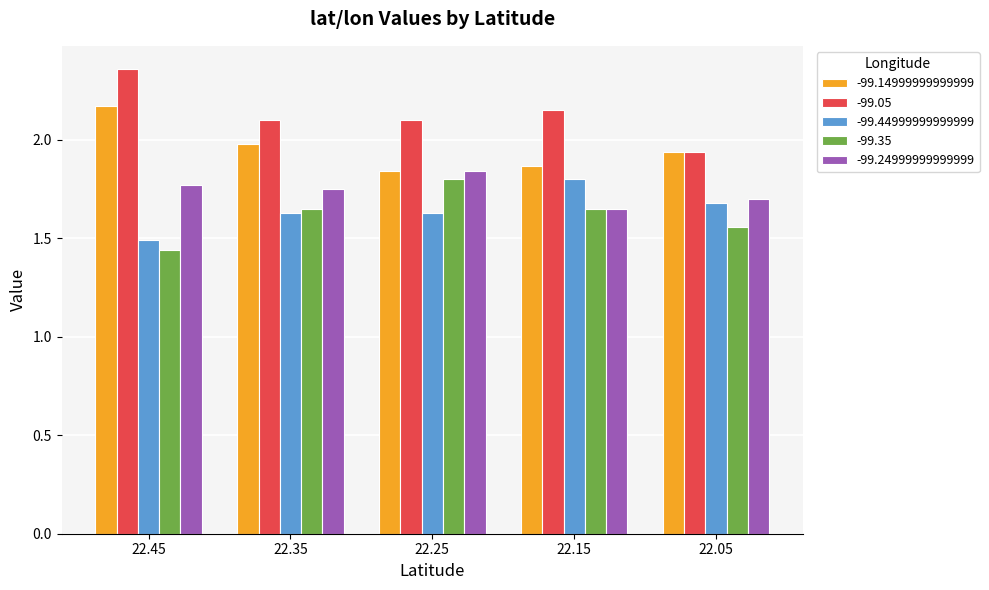

Which category has the lowest value across all series?

22.45